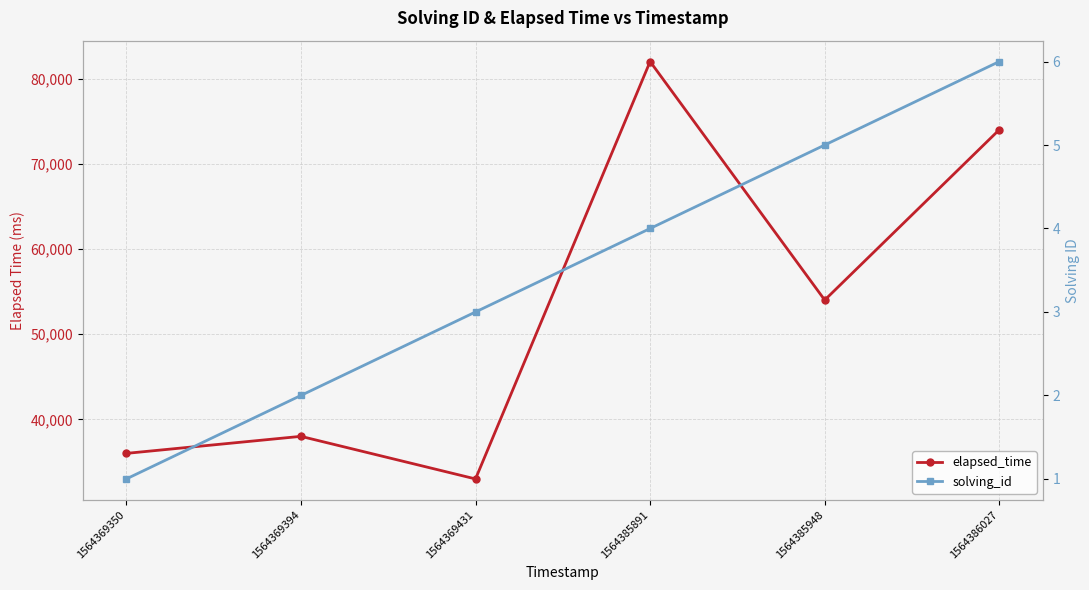

What is the difference between the solving_id values at 1564385891 and 1564386027?

2